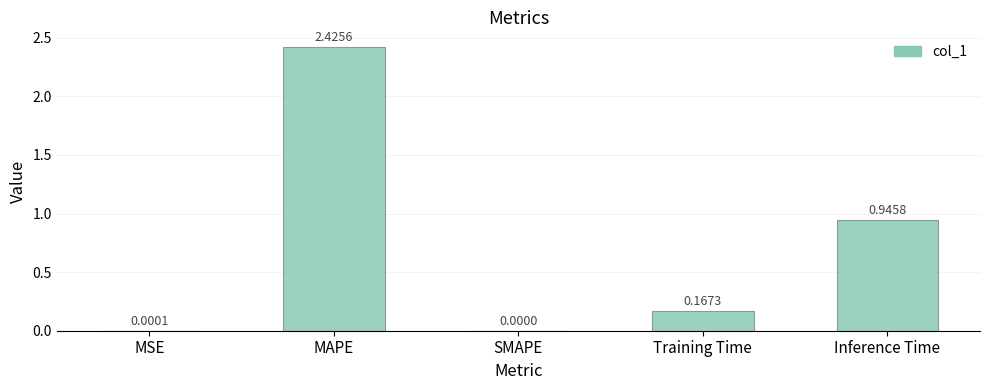

Are the bars horizontal?

No